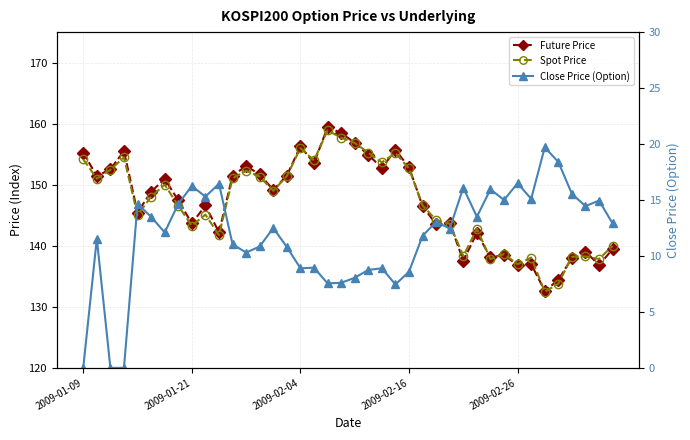

What is the difference between the Close Price (Option) values at 33 and 38?

0.2